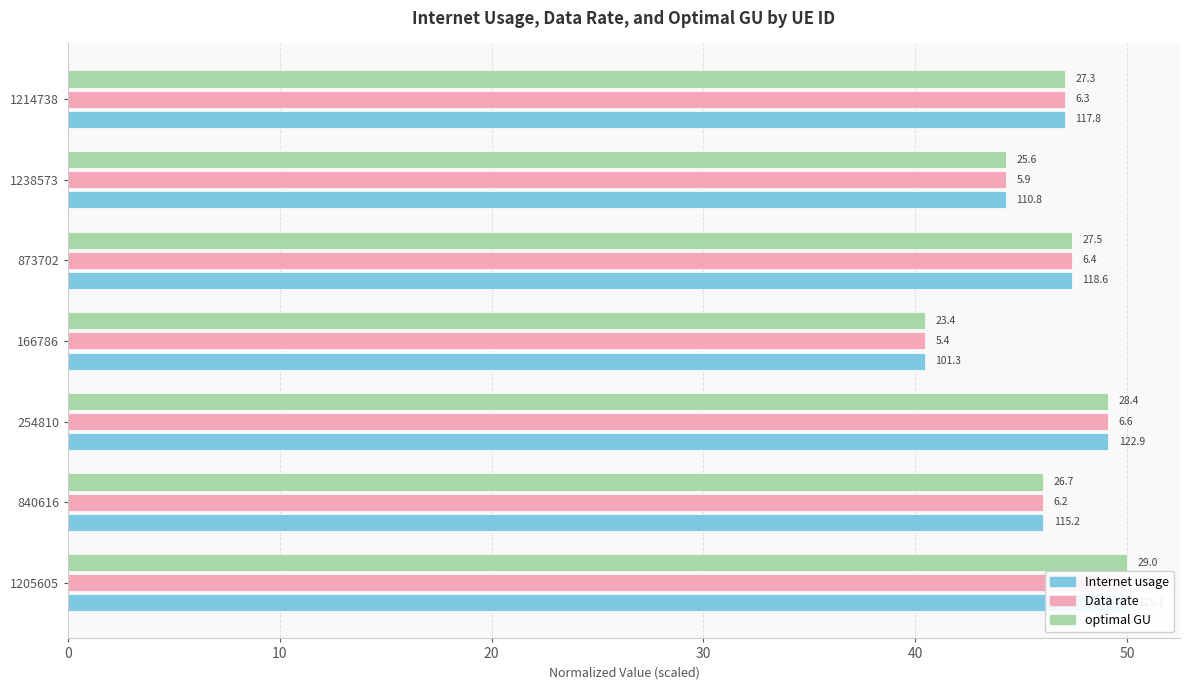

What is the difference between the maximum and minimum values in the Internet usage series?

9.5